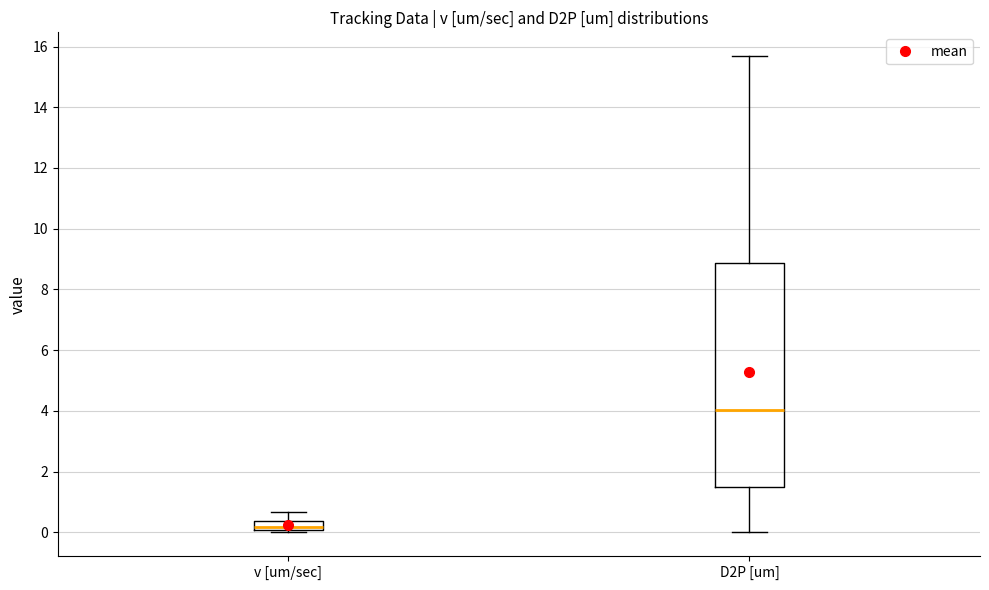

Reading left to right, transcribe this box plot: for each box, give where its median line is, the range the box spans, and where its two whiskers end, as read against the y-axis. The values are not printed on the chart, so give them approximately, as read against the axis.

v [um/sec]: median 0.2, box 0.0 to 0.4, whiskers 0.0 (just below the box's lower edge) to 0.6
D2P [um]: median 4.0, box 1.4 to 8.8, whiskers 0.0 to 15.6